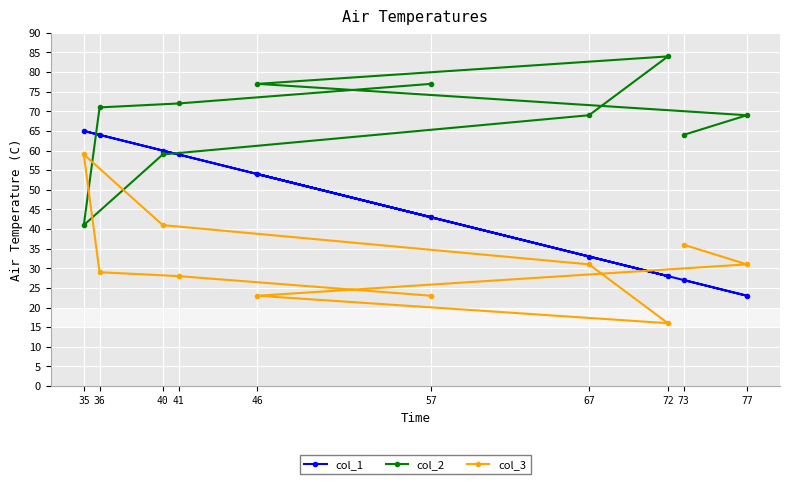

What is the total value across all series at 35?

165